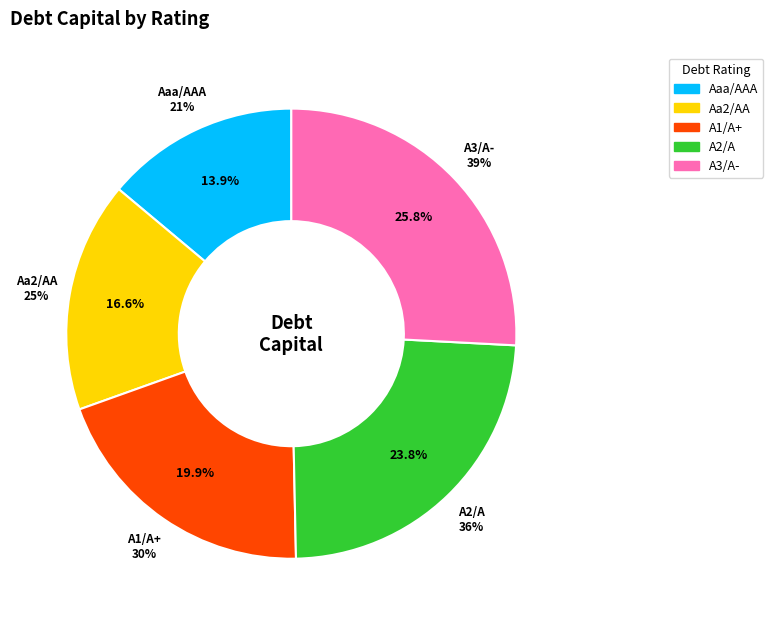

Count the number of slices in the pie.

5